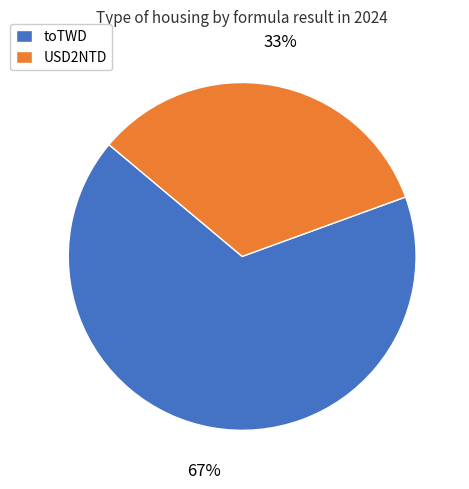

What is the largest slice in the pie chart?

toTWD